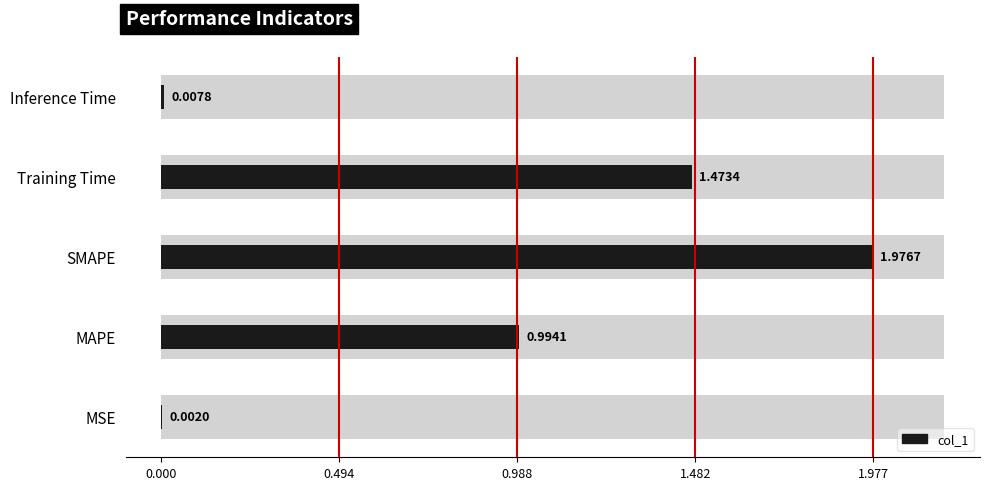

The value at MAPE is 1.3. True or false?

False